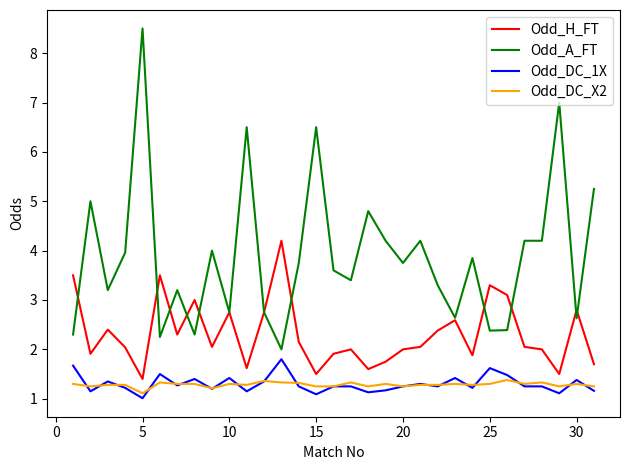

Which series has the largest total across all categories?

Odd_A_FT